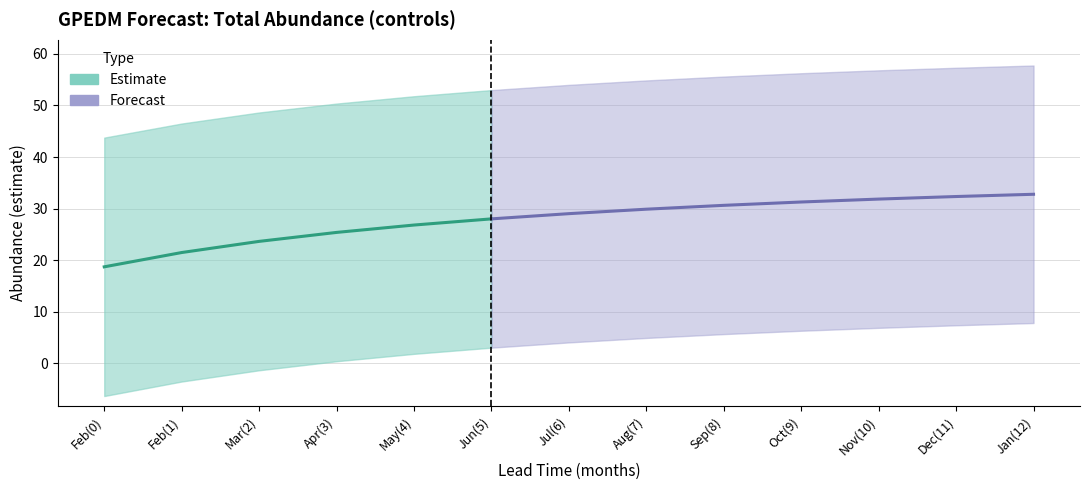

At which category does the chart reach its peak across all series?

12